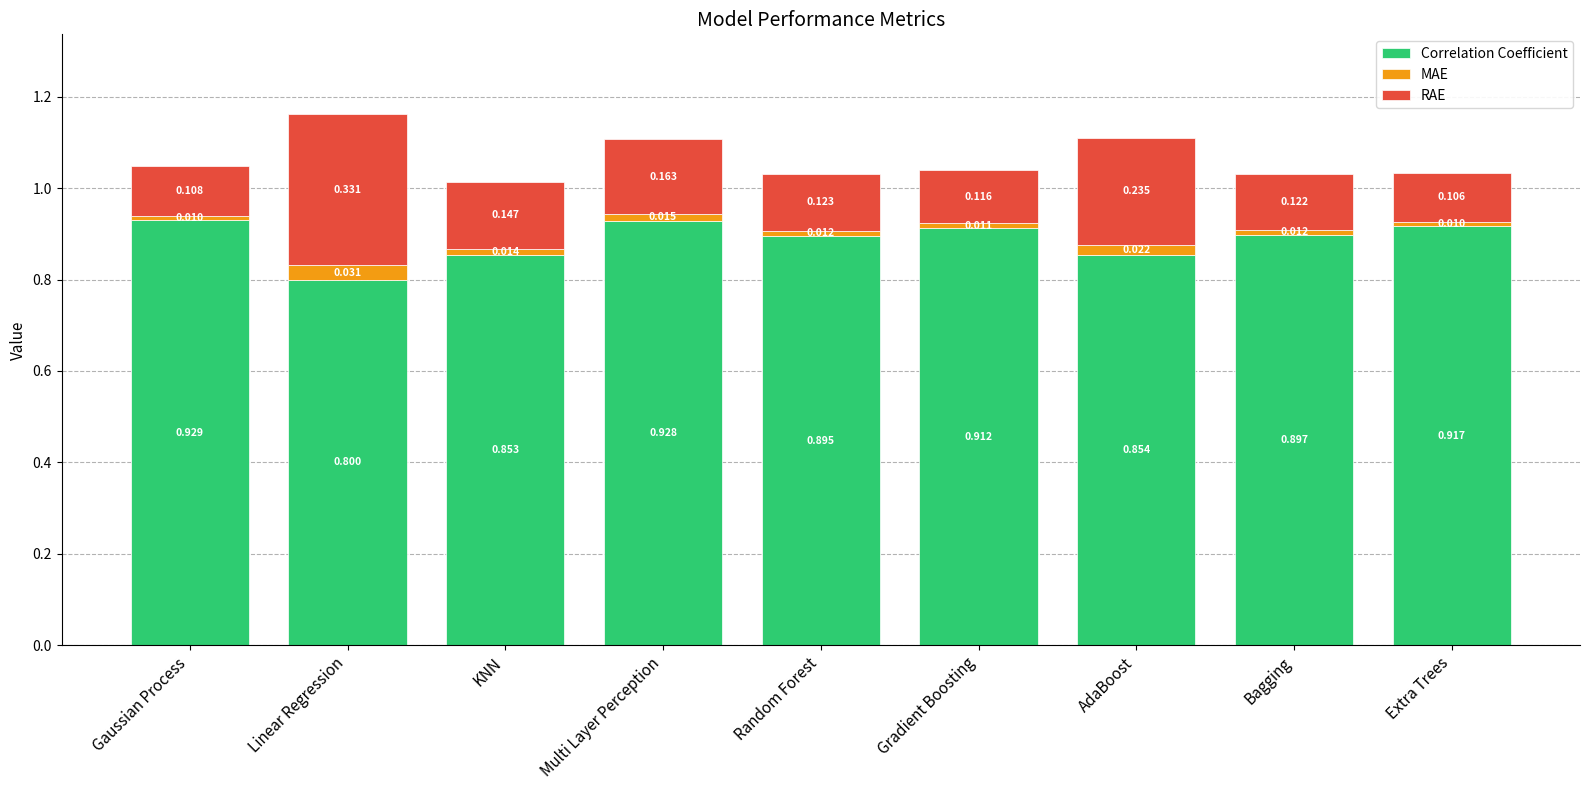

At which label is Correlation Coefficient closest to 0?

Linear Regression